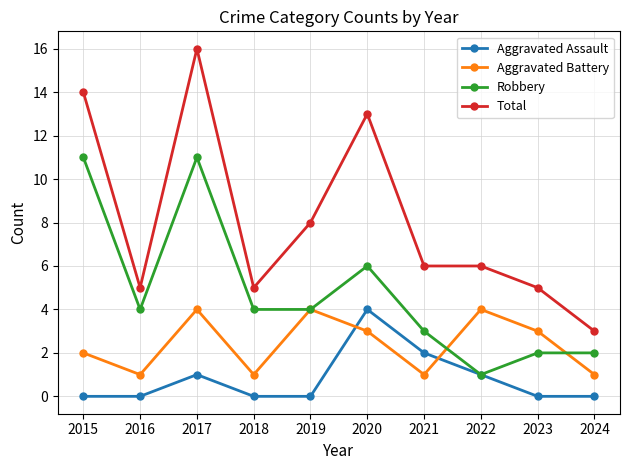

Reading right to left, list all the values displayed in this chart.

Aggravated Assault: 0	0	1	2	4	0	0	1	0	0
Aggravated Battery: 1	3	4	1	3	4	1	4	1	2
Robbery: 2	2	1	3	6	4	4	11	4	11
Total: 3	5	6	6	13	8	5	16	5	14